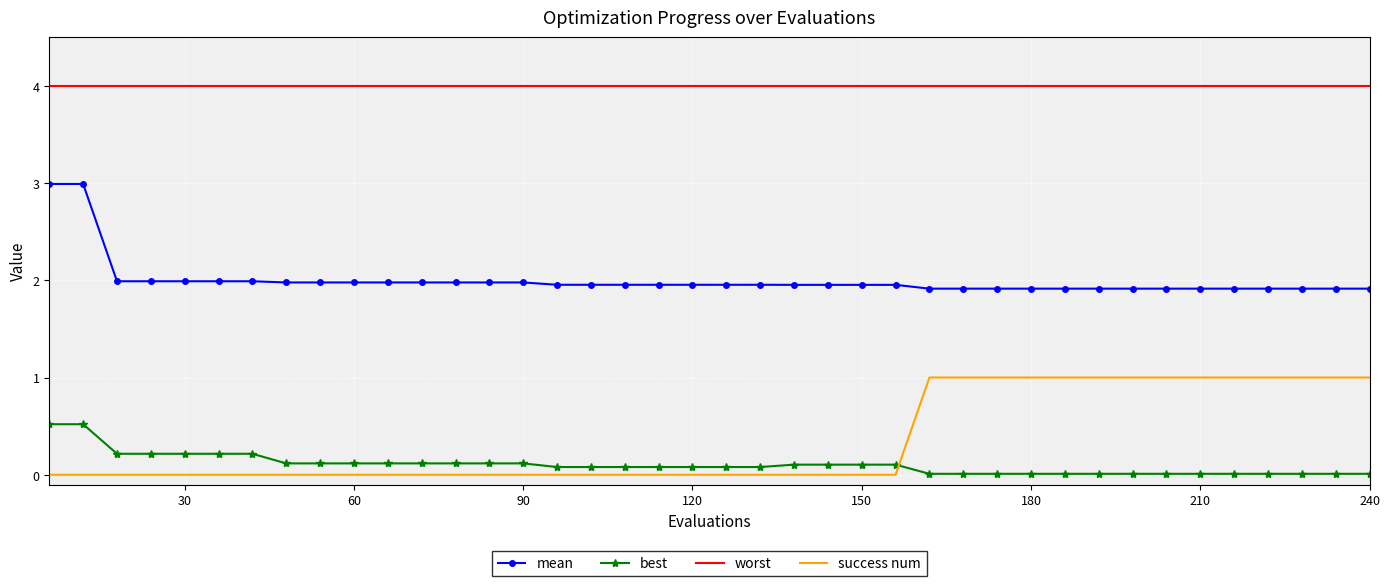

True or false: best and worst cross at least once.

False